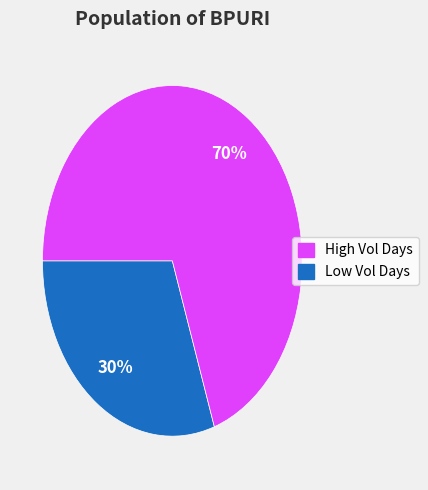

To the nearest percent, what is the average slice percentage?

50%